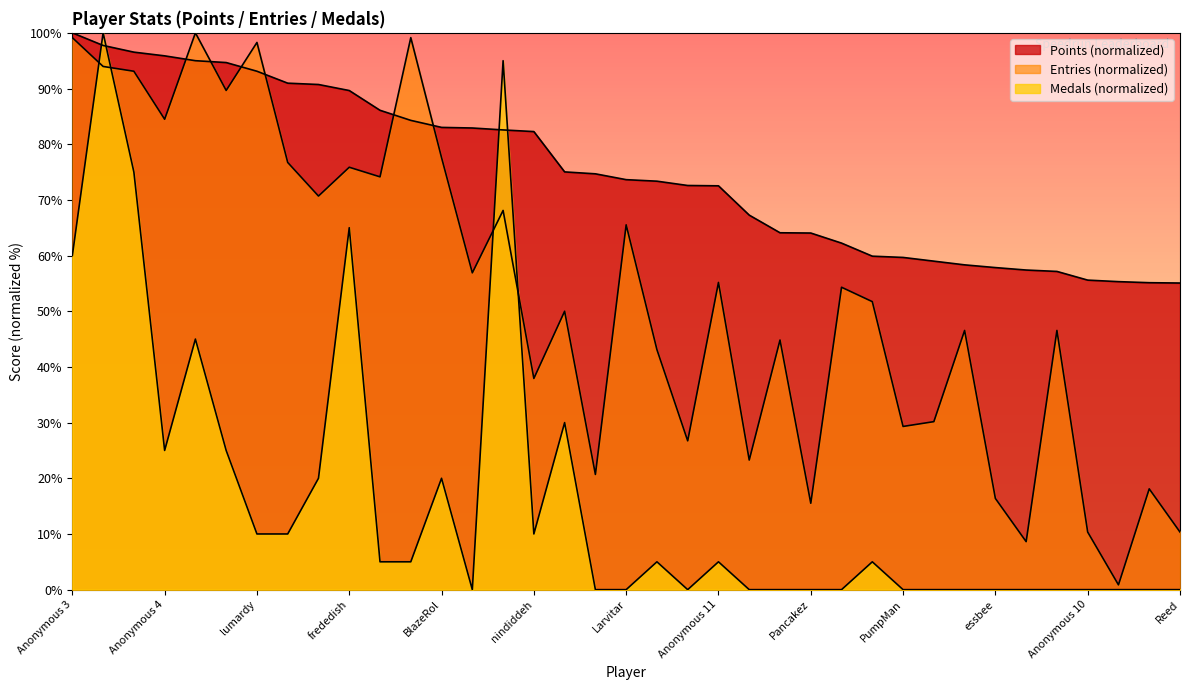

Does the chart display data point markers on the line(s)?

No